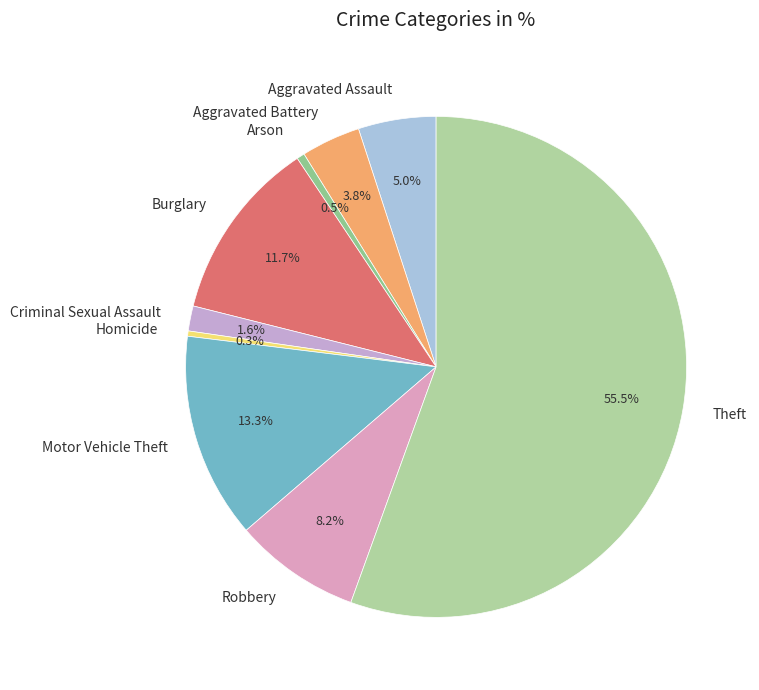

Between Robbery and Motor Vehicle Theft, which is larger?

Motor Vehicle Theft